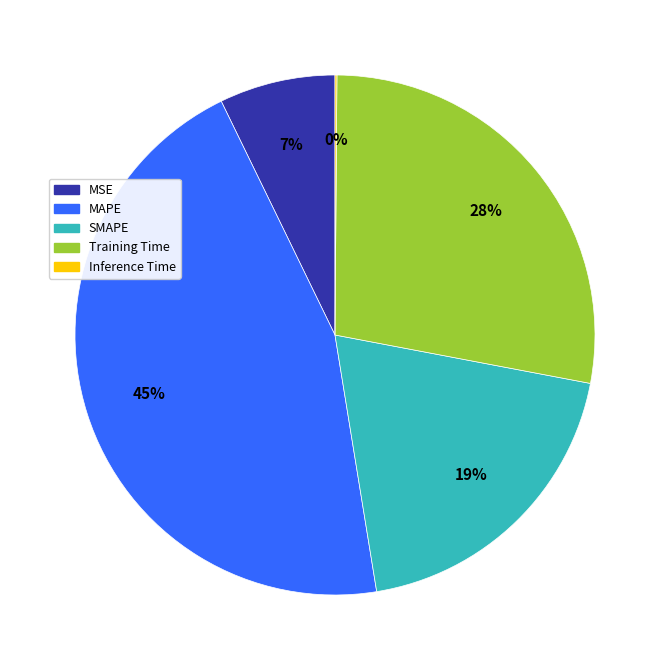

The MAPE slice represents 45% of the pie. True or false?

True